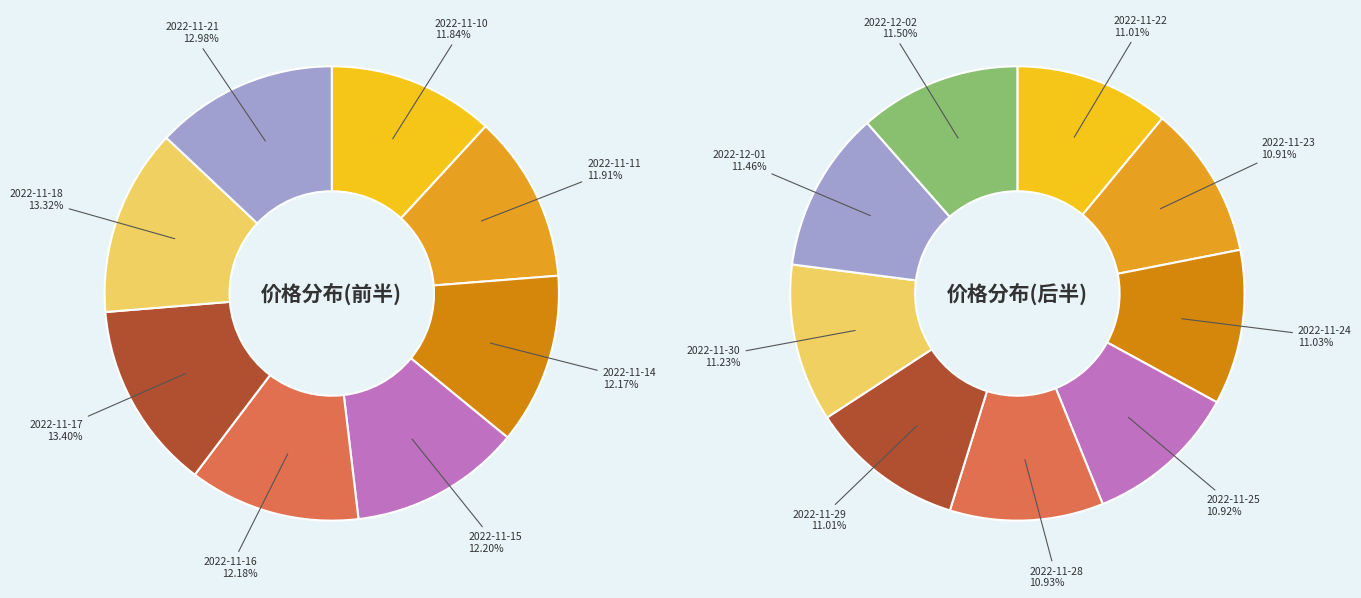

Which category has the biggest portion of the pie?

2022-11-17